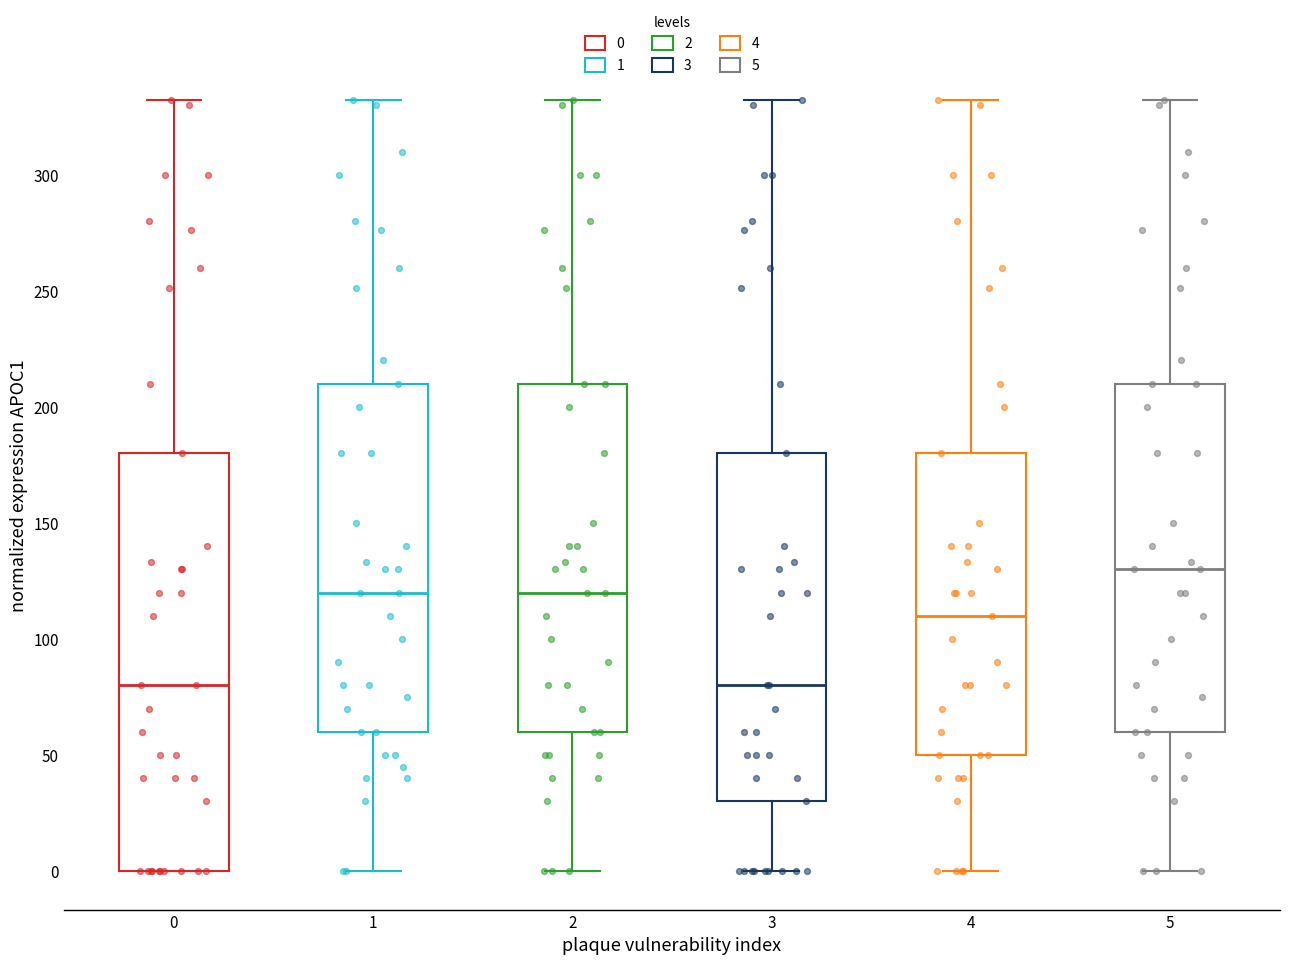

Where does the upper whisker of the box at x = 4 end on the y-axis? The values are not printed on the chart, so give them approximately, as read against the axis.

330